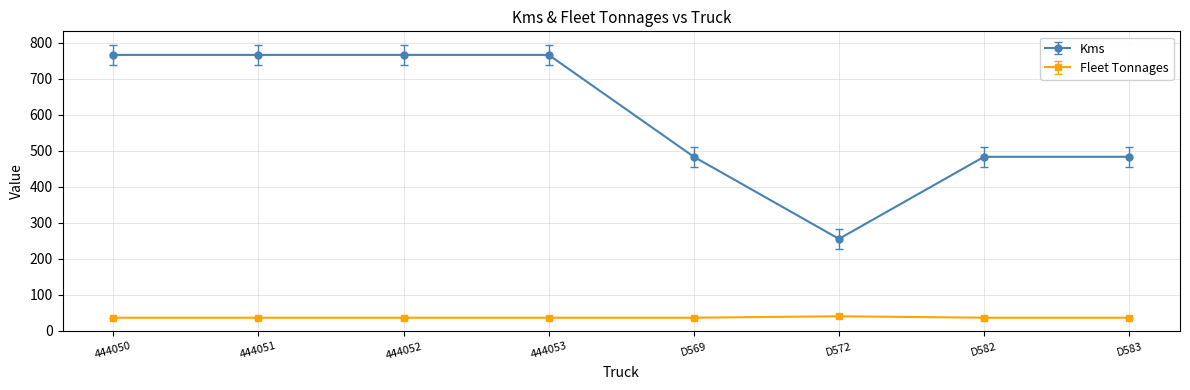

Count the Kms values in the range 483 to 766.

7